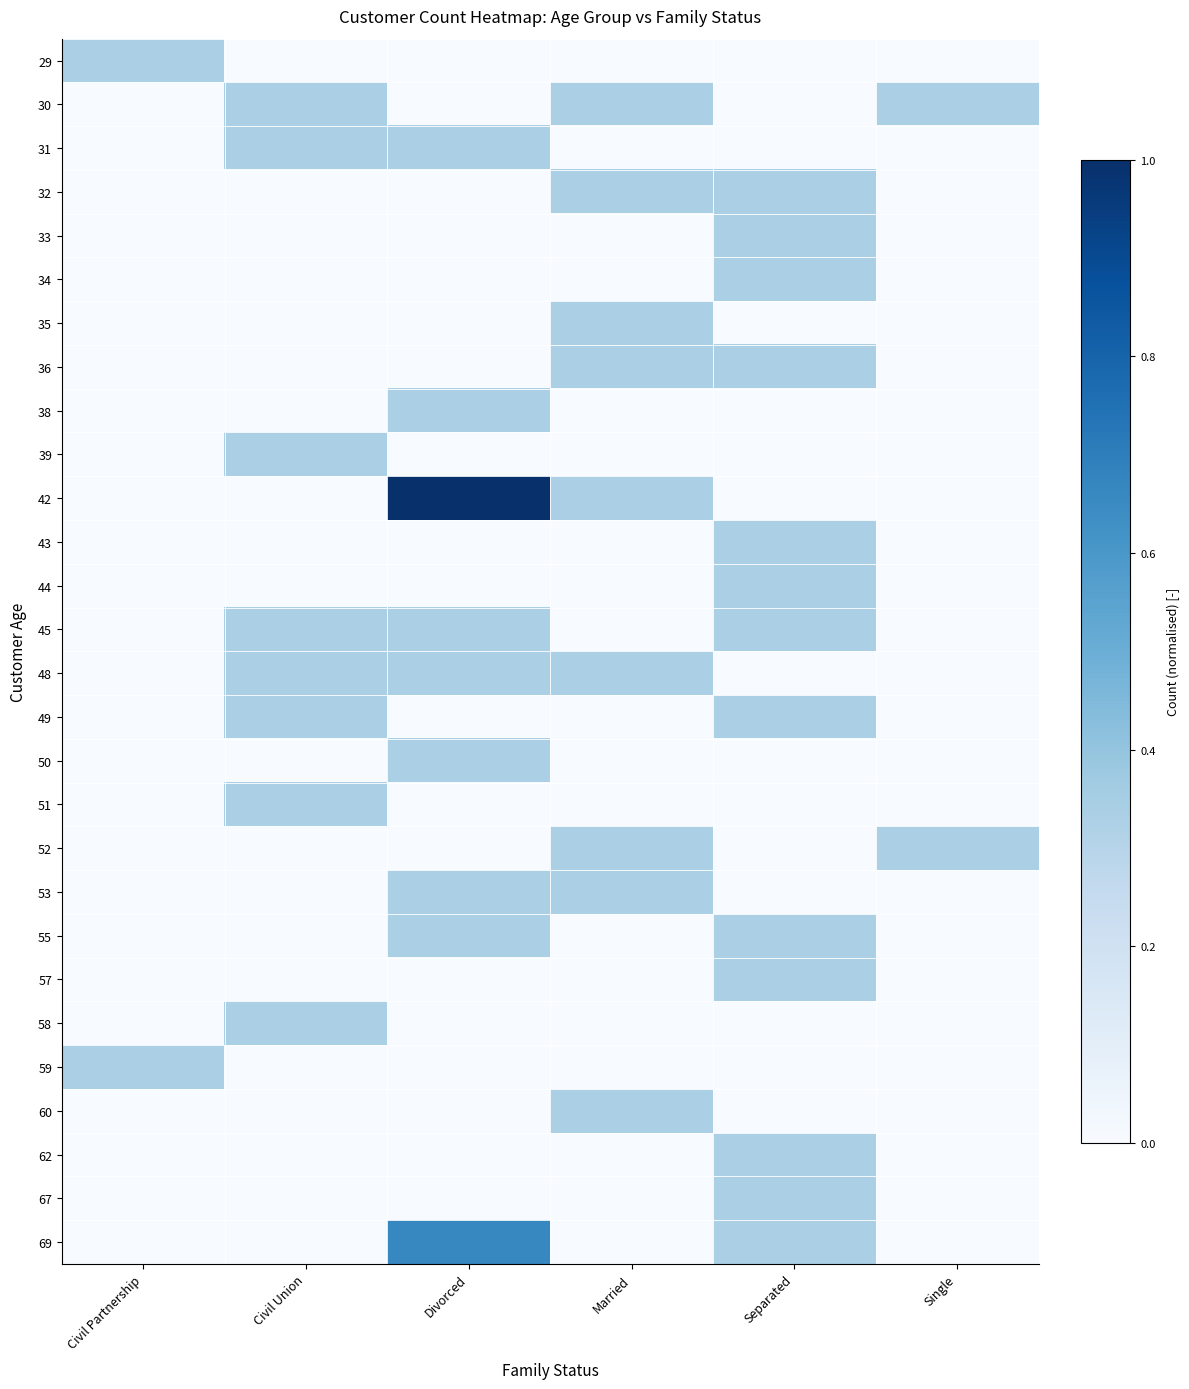

What is the maximum value shown in the chart?

1.0